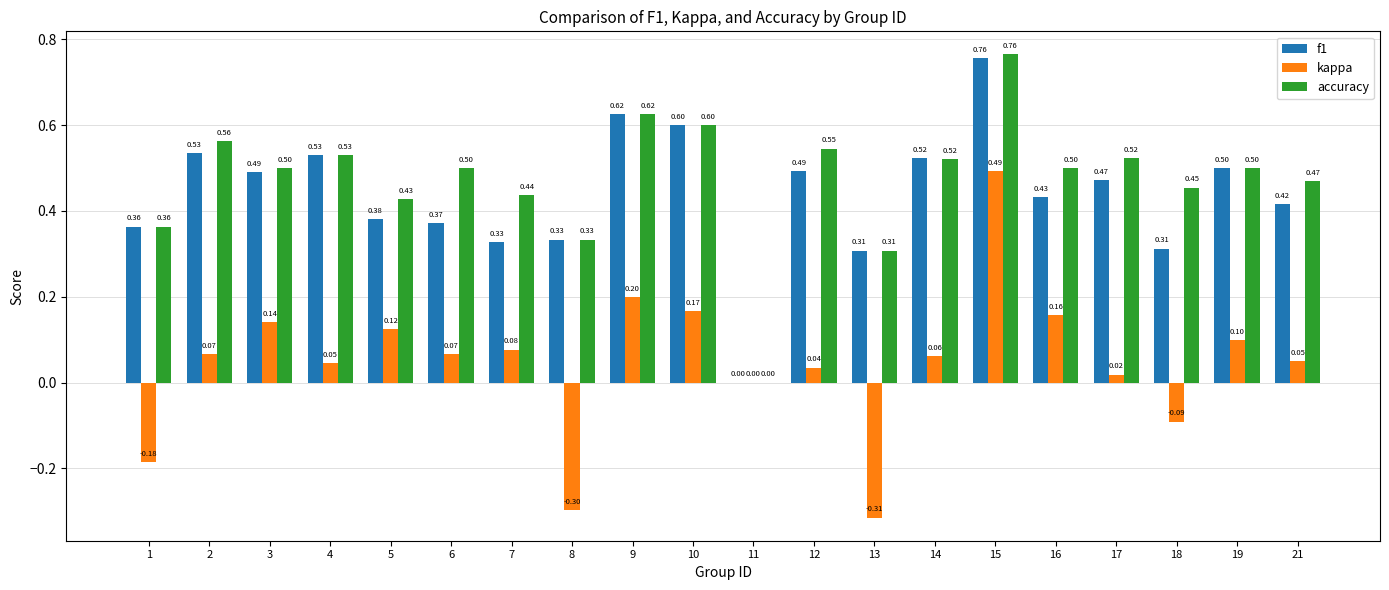

Is the value of accuracy at 9 greater than the value of f1 at 15?

No